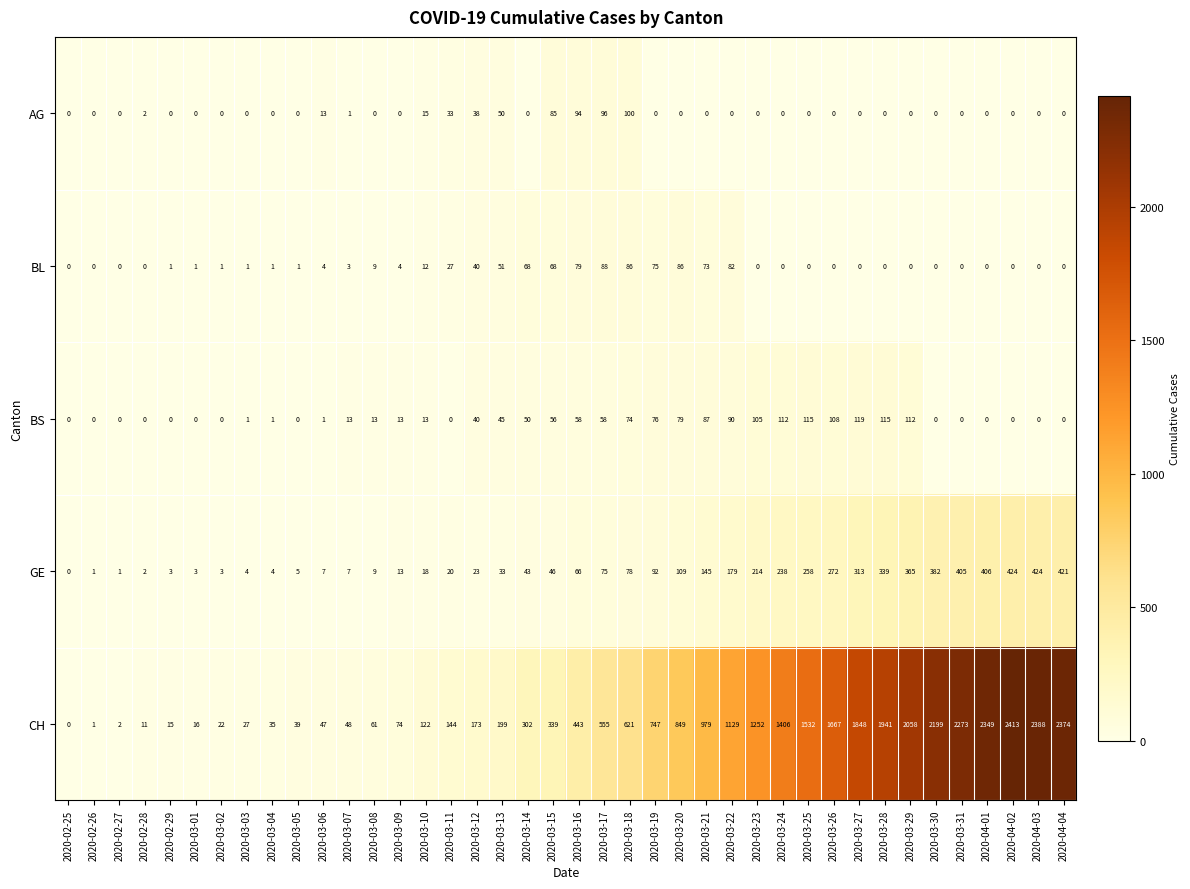

At which category is the sum across all series the highest?

2020-04-02